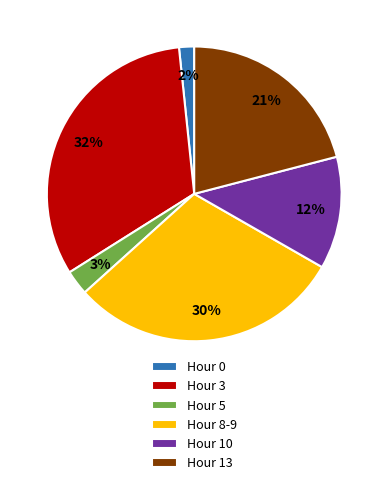

True or false: Hour 0 accounts for 2% of the total.

True